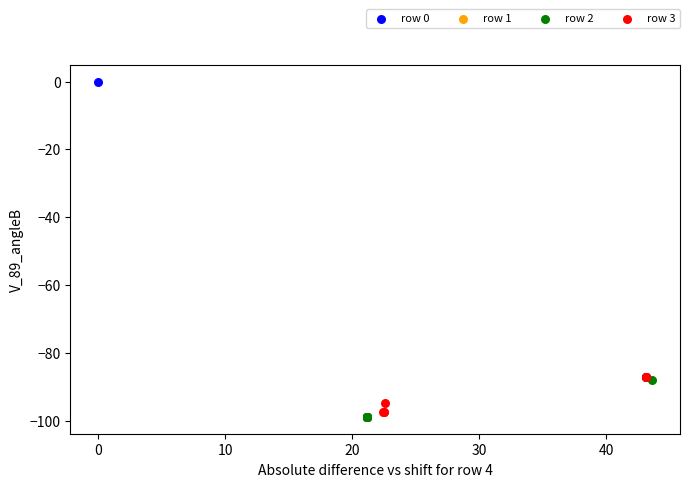

Which series reaches the maximum Y coordinate?

row 0